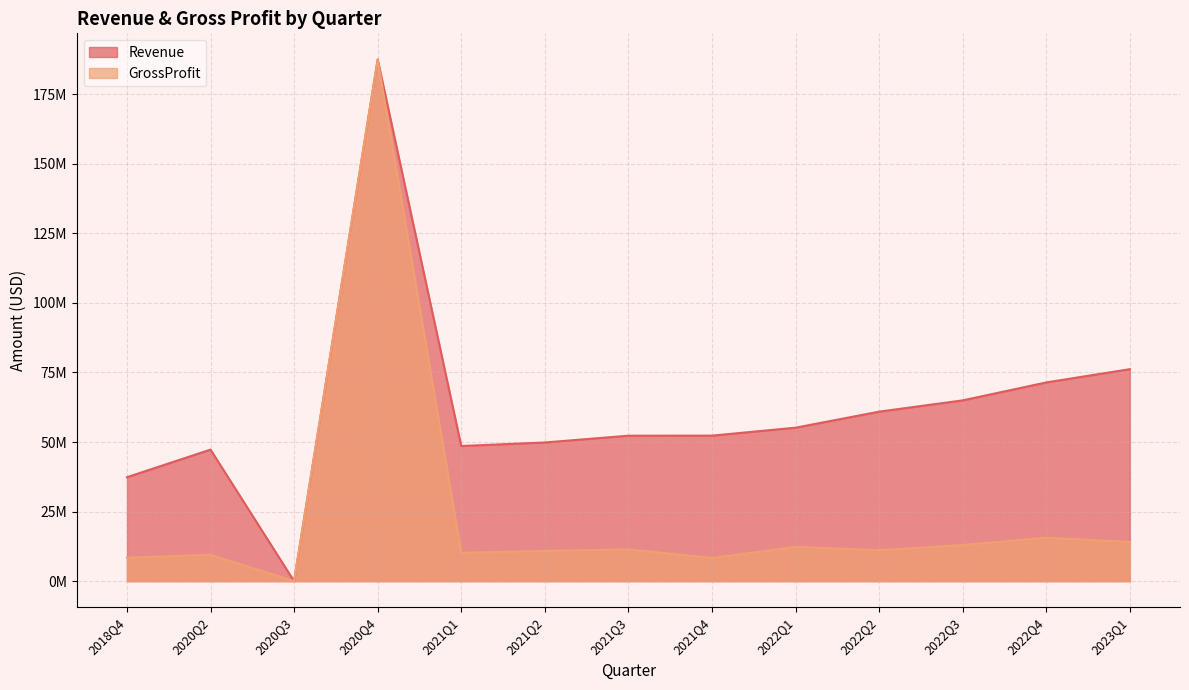

At which category does Revenue reach its first local valley?

2020Q3